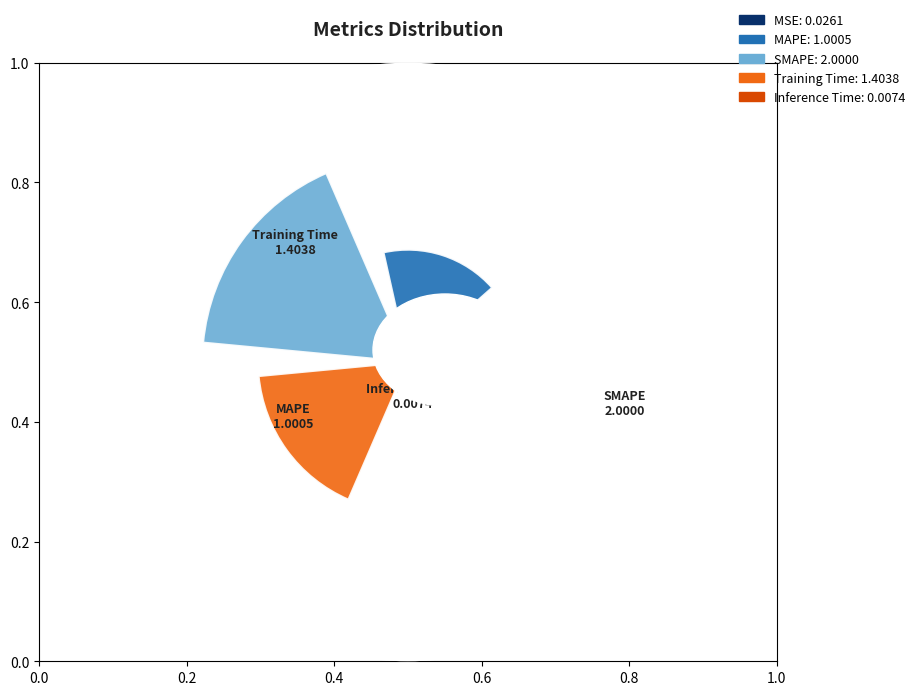

What percentage is NOT represented by MSE?

99.4%